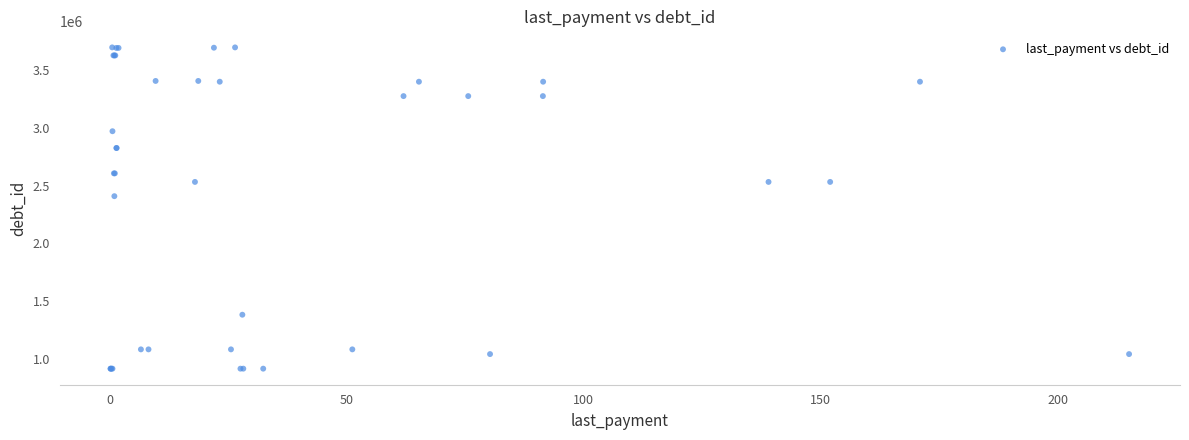

What Y value in the scatter plot is closest to 2305336?

2408152